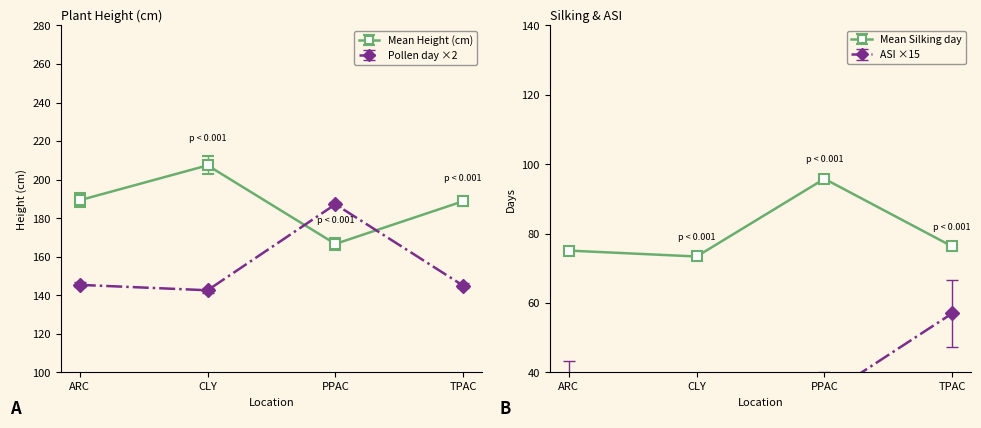

True or false: silking and pollen cross at least once.

False